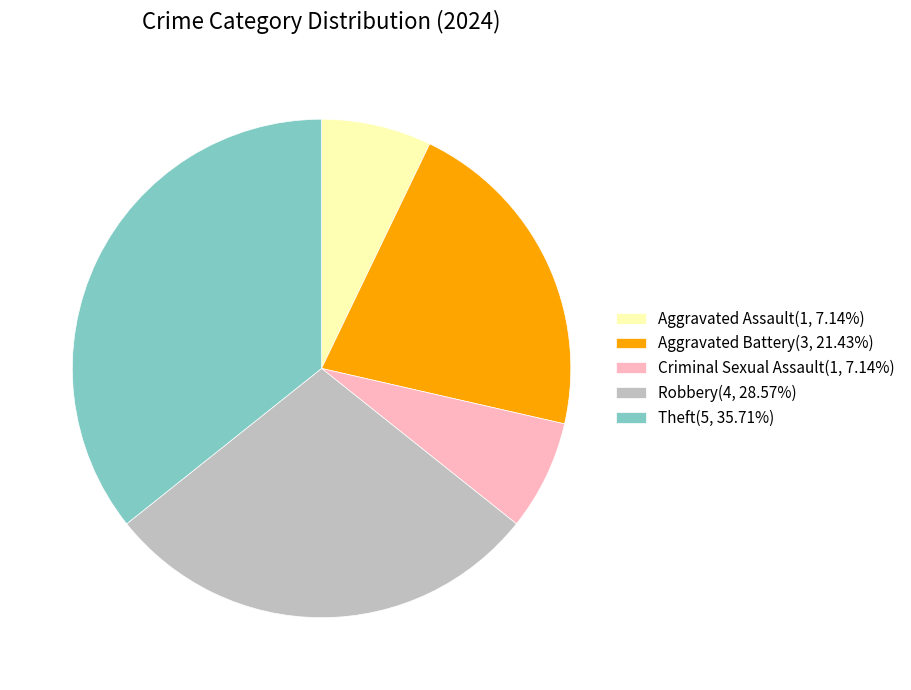

What is the ratio of the value at Theft(5, 35.71%) to the value at Aggravated Battery(3, 21.43%)?

1.7